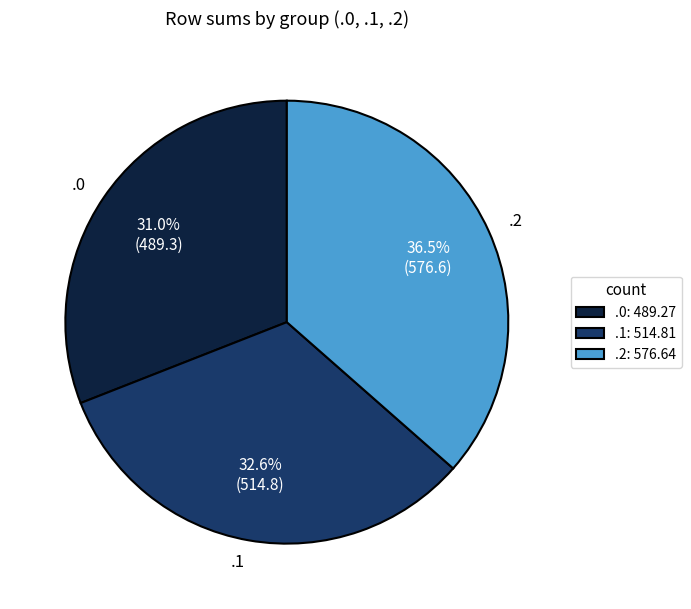

Approximately how many times larger is the value at .1 compared to .0?

1.1